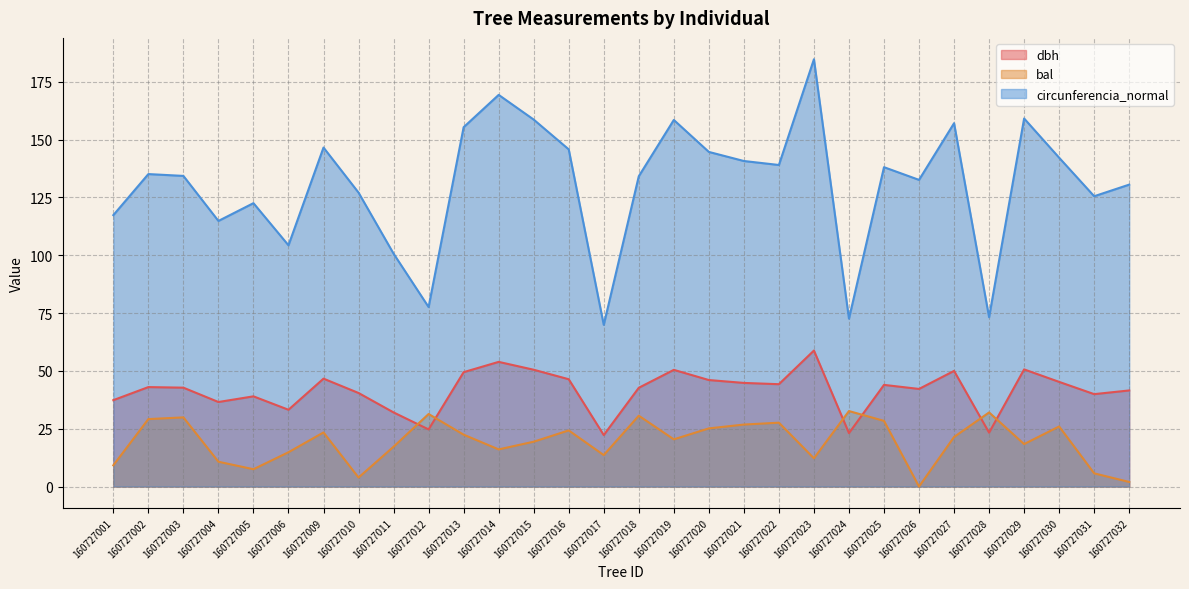

True or false: circunferencia_normal and bal intersect in this chart.

False